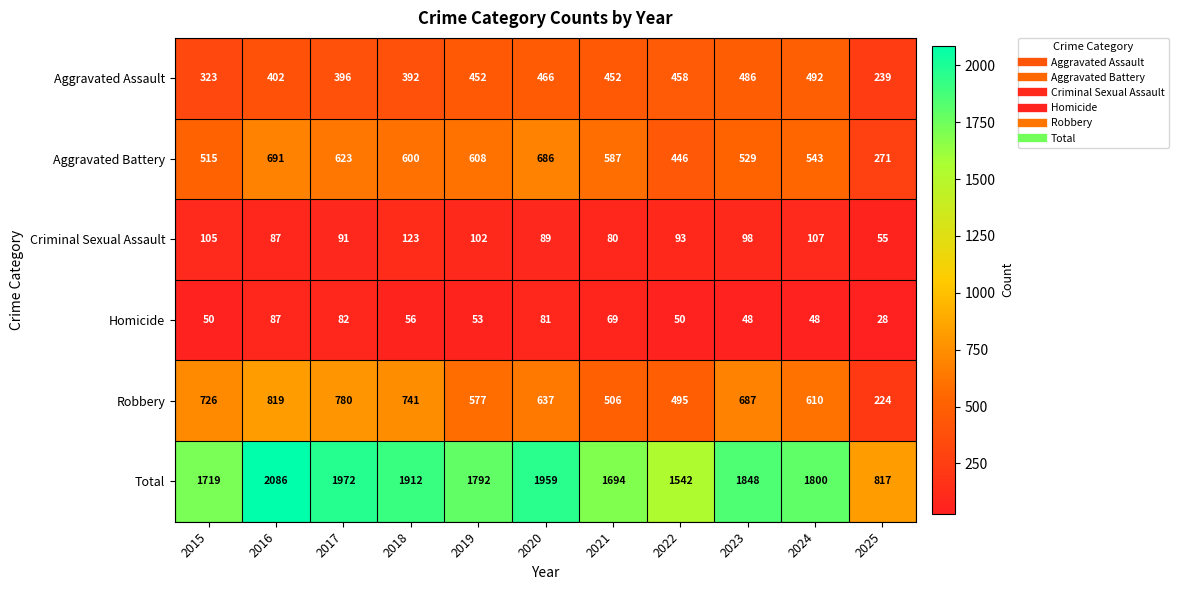

Which series has the widest spread of values?

Total